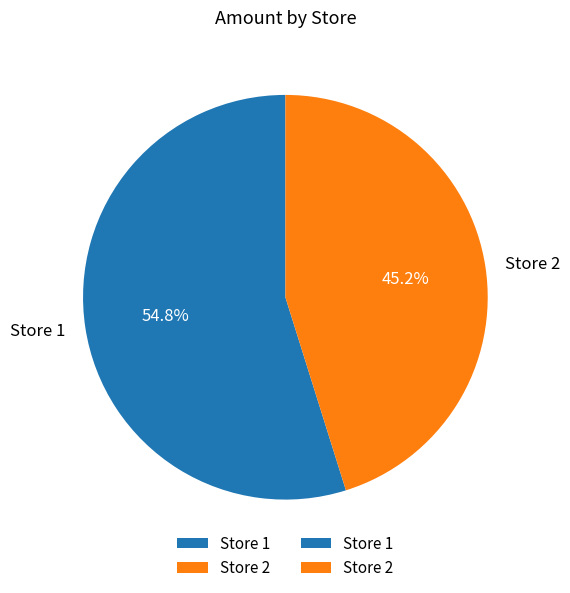

How many segments does this pie chart have?

2